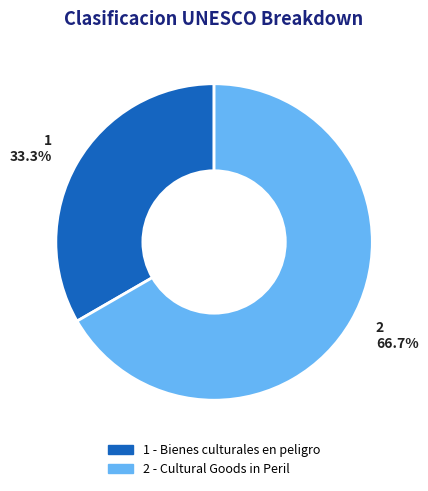

Combined, do 2 and 1 account for over 50%?

Yes